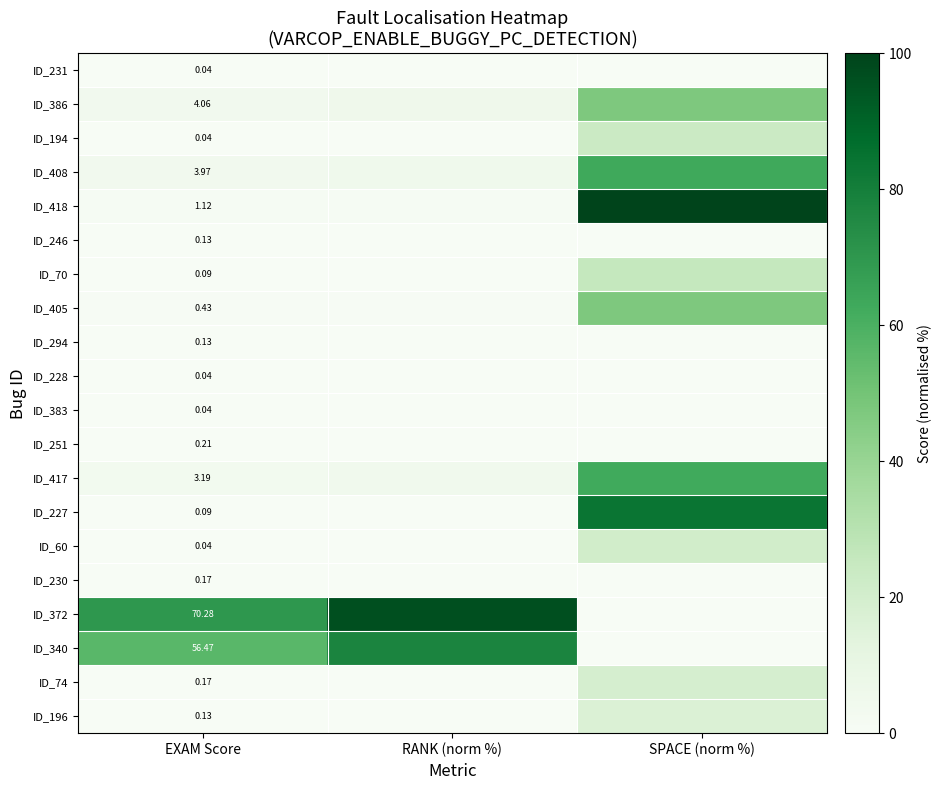

List the series in order of their peak value, highest first.

ID_418, ID_372, ID_227, ID_340, ID_408, ID_417, ID_386, ID_405, ID_70, ID_194, ID_60, ID_74, ID_196, ID_251, ID_230, ID_246, ID_294, ID_231, ID_228, ID_383